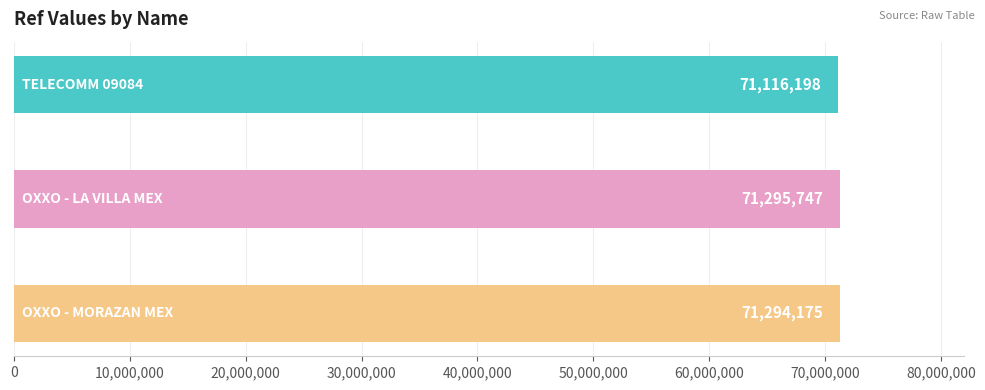

Reading left to right, transcribe all the data shown in this chart.

71116198	71295747	71294175